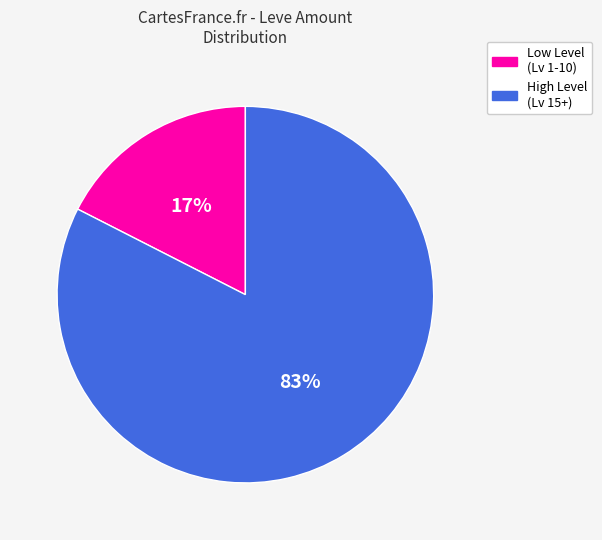

Rank the categories by value from highest to lowest.

High Level (Lv 15+), Low Level (Lv 1-10)